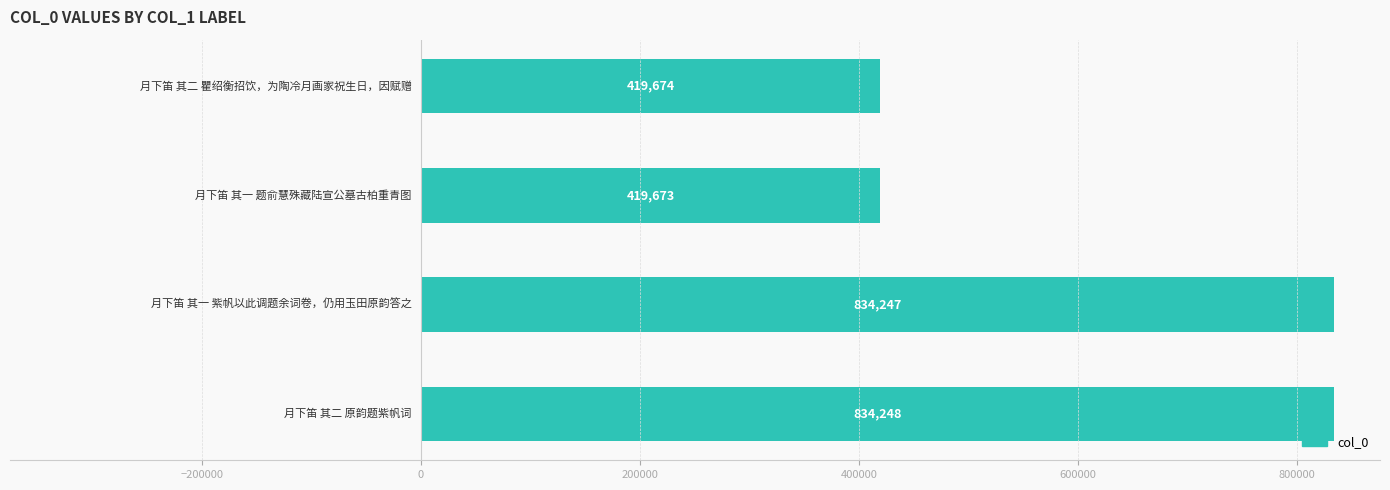

What is the greatest value displayed?

834248